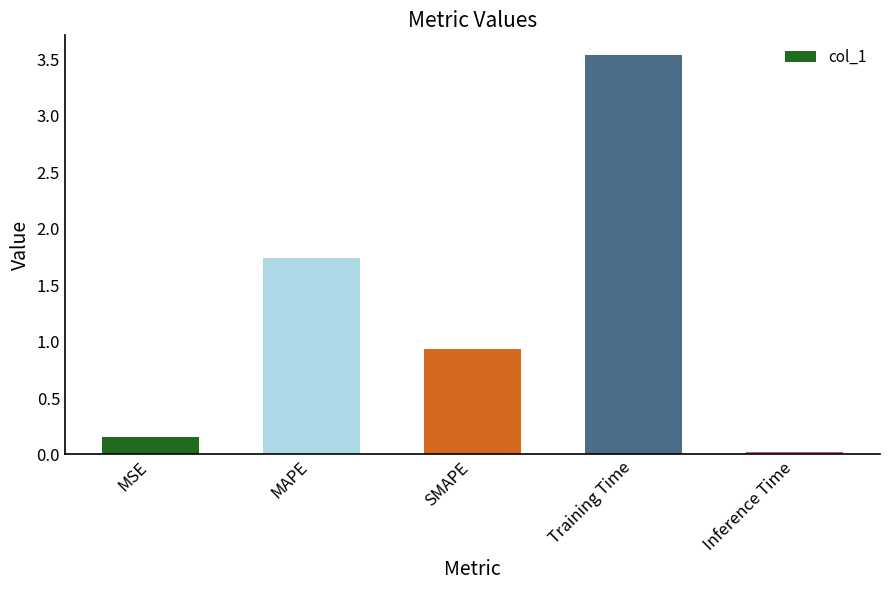

The chart shows a value of 1.2 at Training Time. True or false?

False